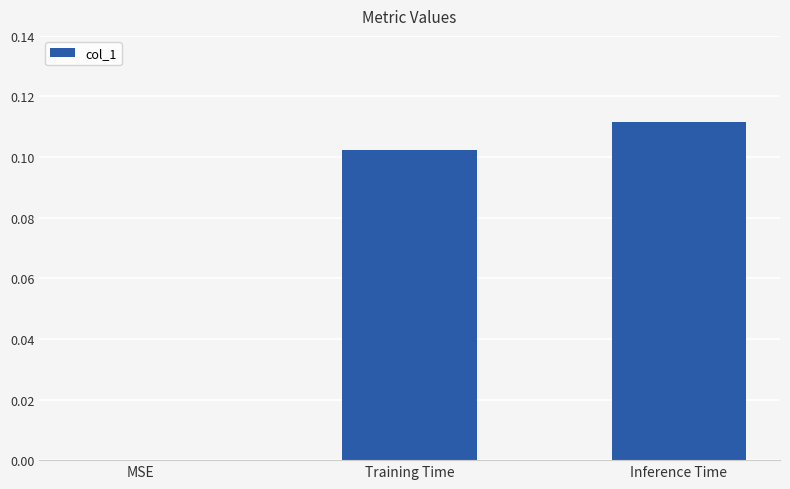

What is the change in value from MSE to Training Time?

+0.1